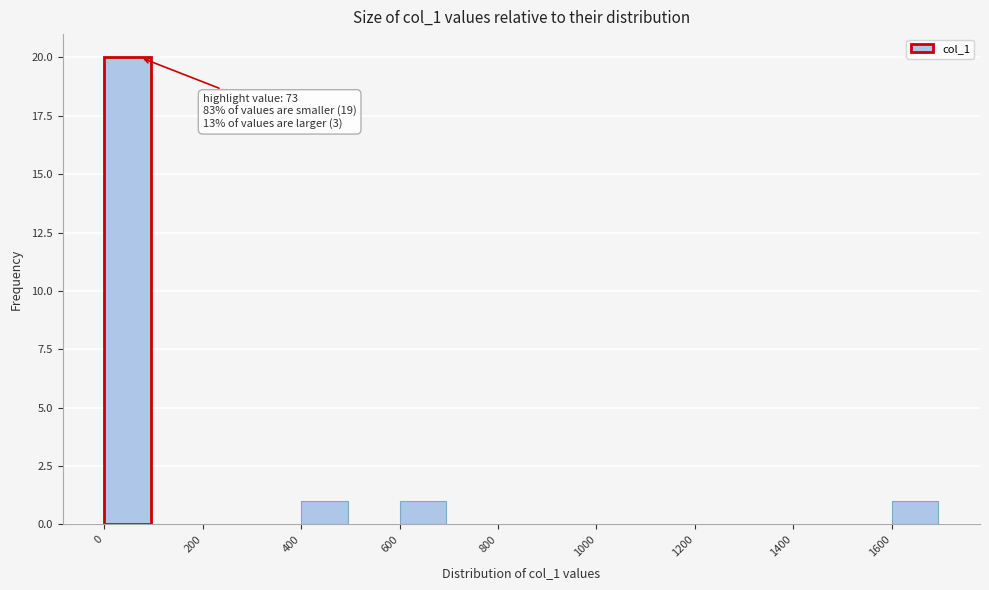

Which range on the x-axis has the tallest bar?

0 to 100